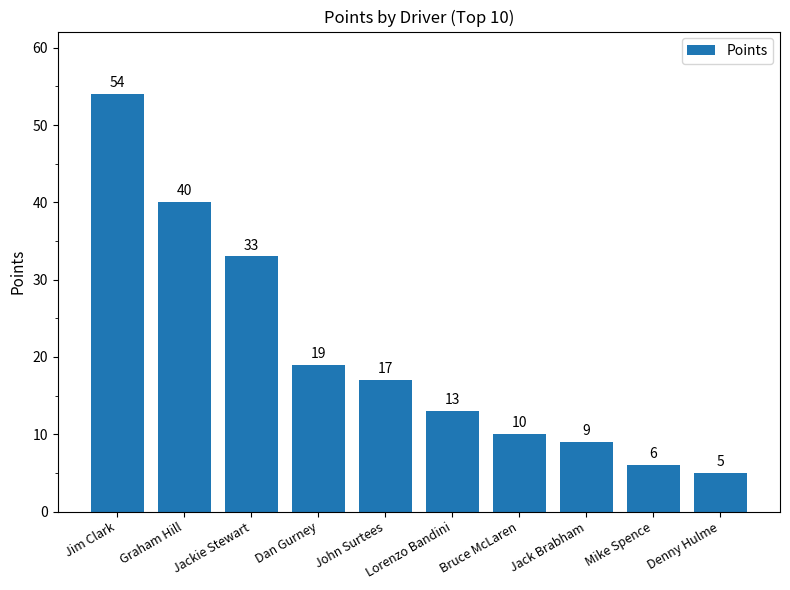

Reading right to left, extract all data points from this chart.

Denny Hulme=5	Mike Spence=6	Jack Brabham=9	Bruce McLaren=10	Lorenzo Bandini=13	John Surtees=17	Dan Gurney=19	Jackie Stewart=33	Graham Hill=40	Jim Clark=54